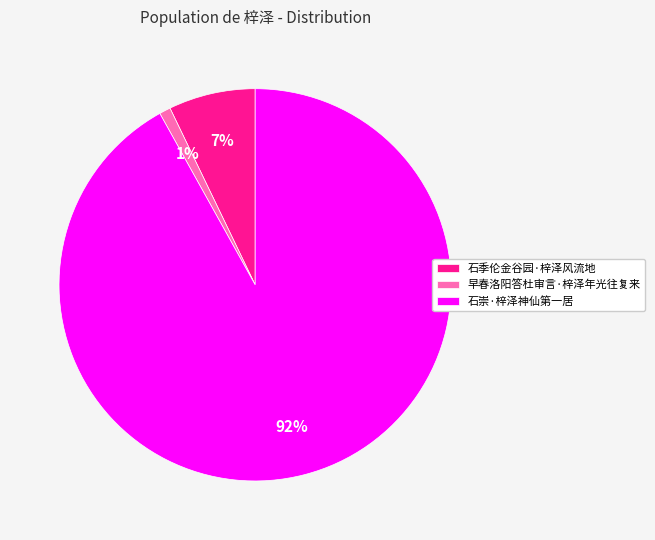

To the nearest percent, what portion does 石季伦金谷园·梓泽风流地 represent?

7%